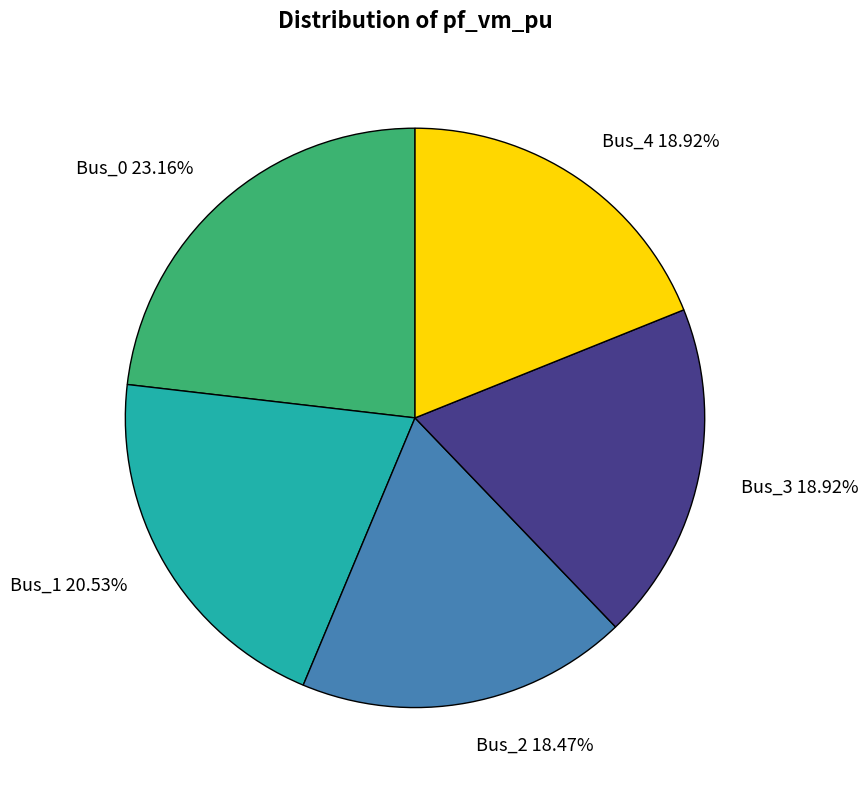

What is the largest slice in the pie chart?

Bus_0